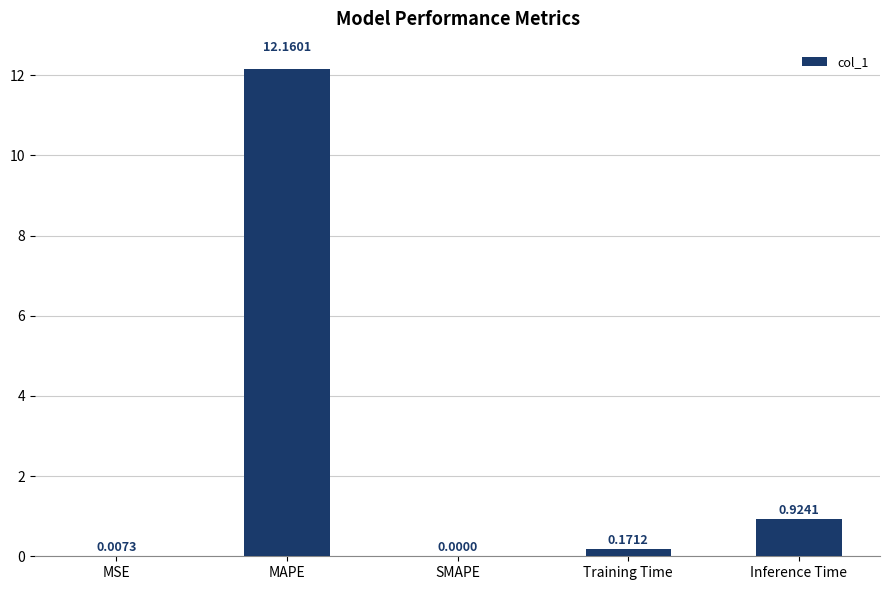

Which has a higher value, MSE or Inference Time?

Inference Time